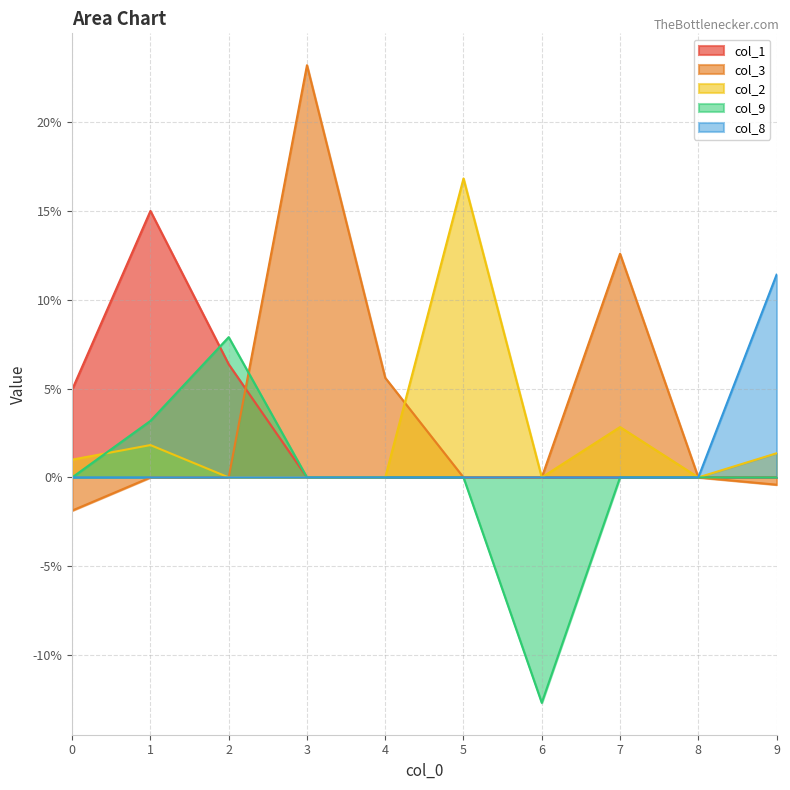

List the series in order of their peak value, lowest first.

col_9, col_8, col_1, col_2, col_3